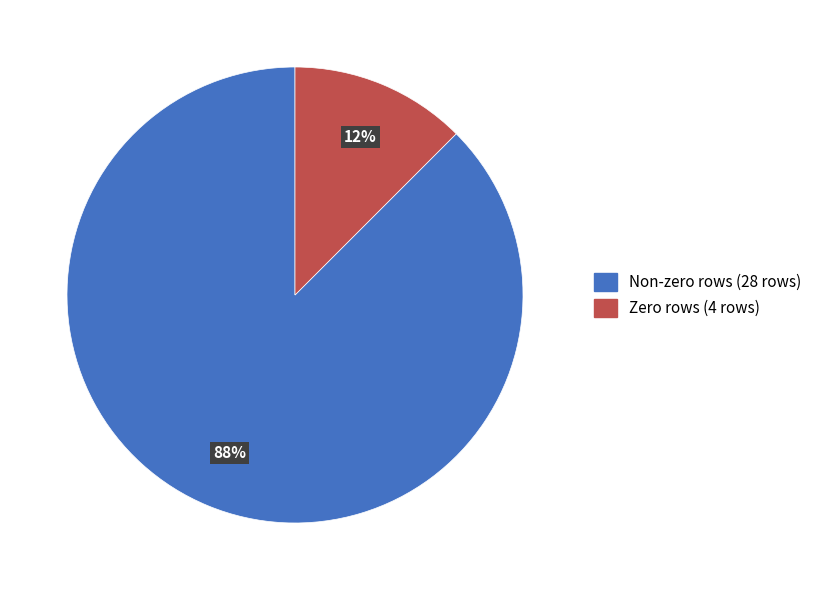

Does any single category account for the majority?

Yes